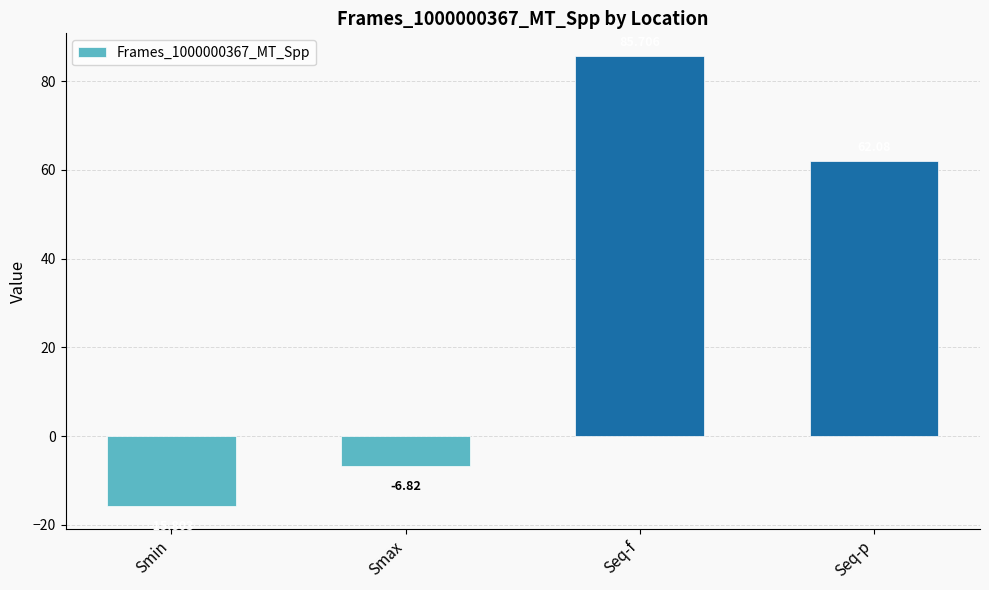

What is the change in value from Smin to Seq-f?

+101.5